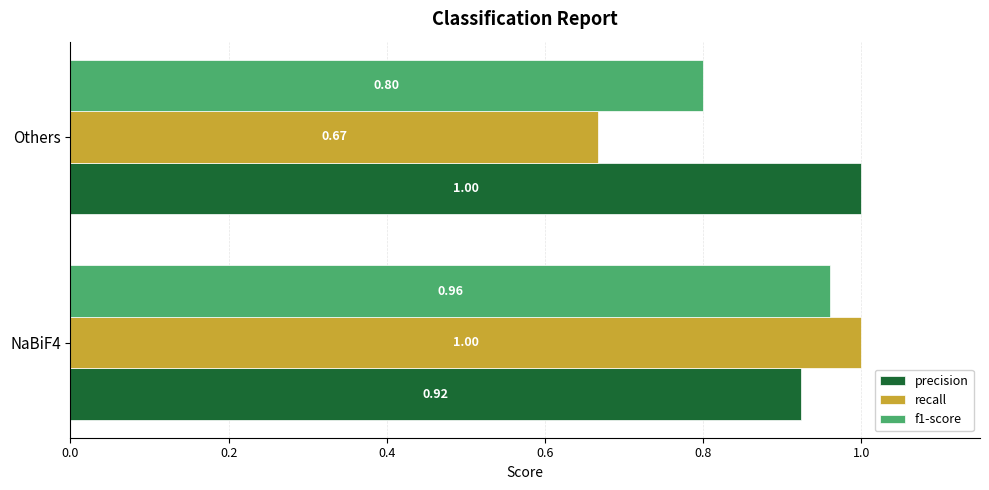

How many data points in recall are less than 1?

1